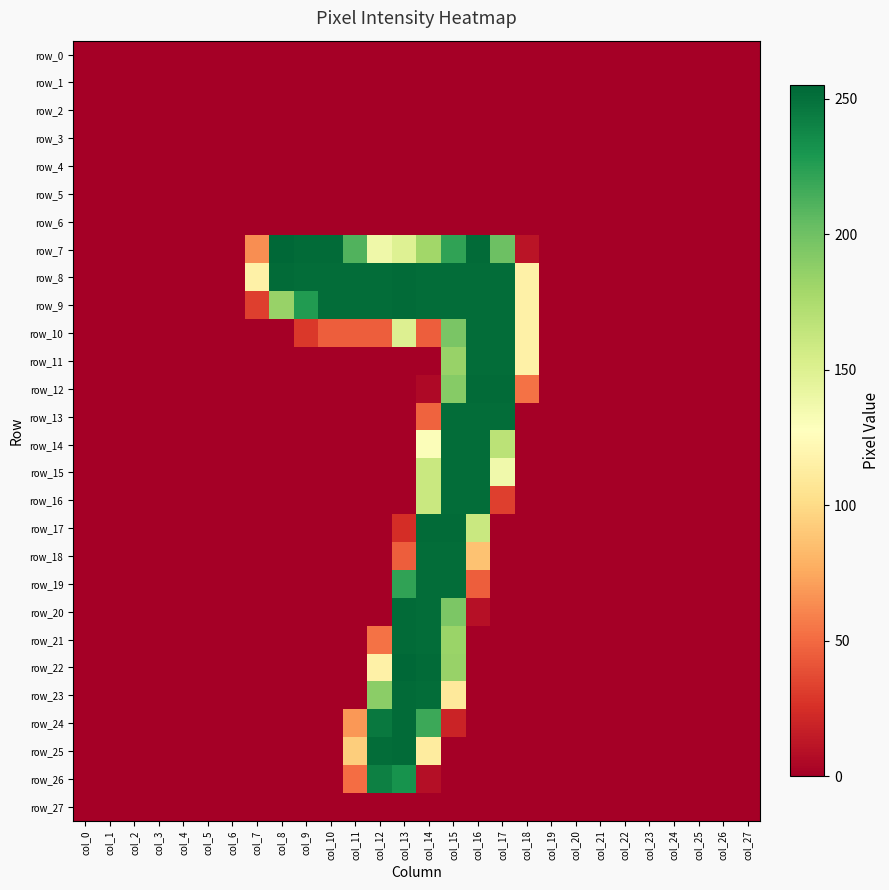

Rank the series at col_19 from highest to lowest value.

row_0, row_1, row_2, row_3, row_4, row_5, row_6, row_7, row_8, row_9, row_10, row_11, row_12, row_13, row_14, row_15, row_16, row_17, row_18, row_19, row_20, row_21, row_22, row_23, row_24, row_25, row_26, row_27